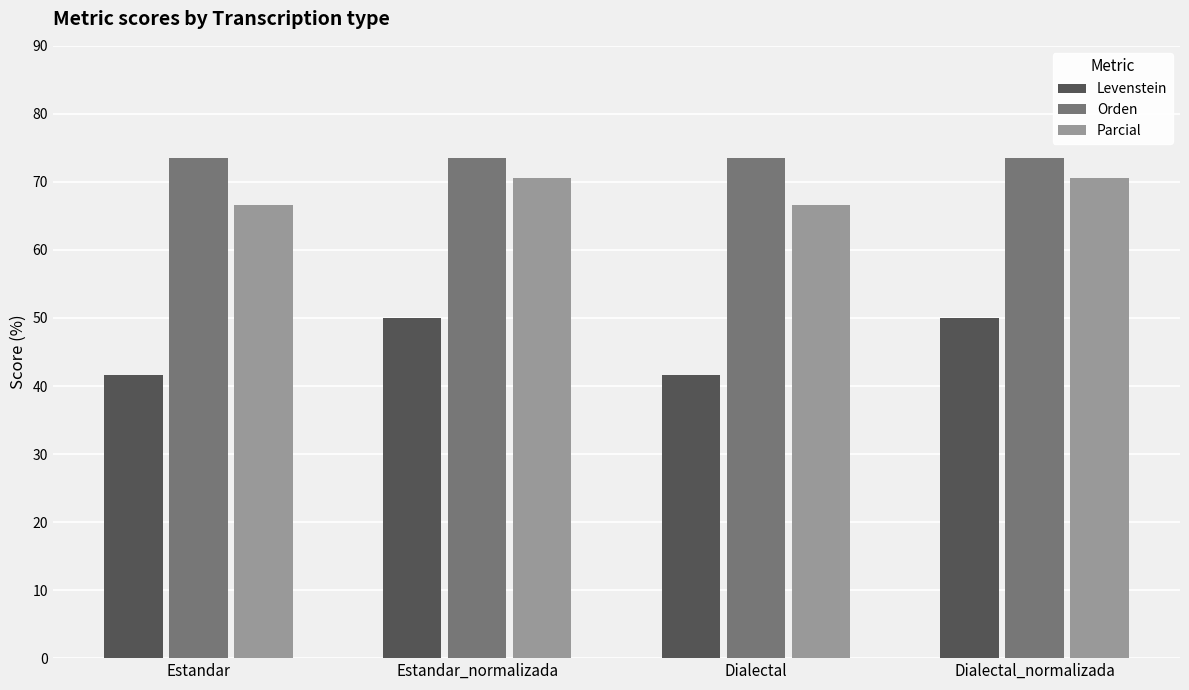

What is the total value across all series at Dialectal_normalizada?

194.1